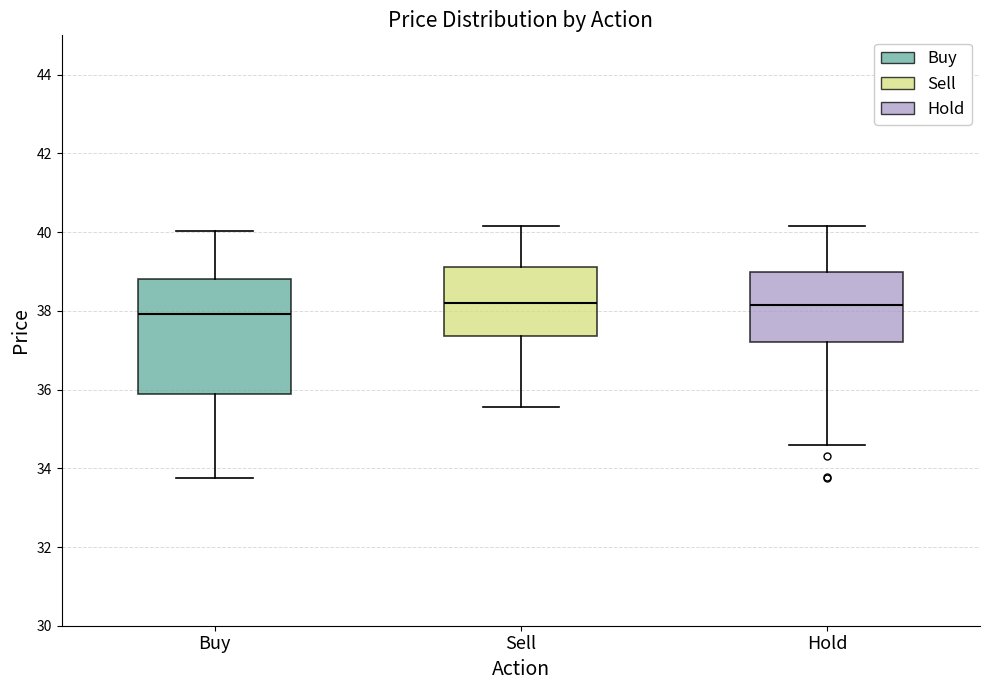

Reading left to right, read every box against the y-axis: the position of its median line, the range the box covers, and the ends of its whiskers. The values are not printed on the chart, so give them approximately, as read against the axis.

Buy: median 38.0, box 35.8 to 38.8, whiskers 33.8 to 40.0
Sell: median 38.2, box 37.4 to 39.2, whiskers 35.6 to 40.2
Hold: median 38.2, box 37.2 to 39.0, whiskers 34.6 to 40.2